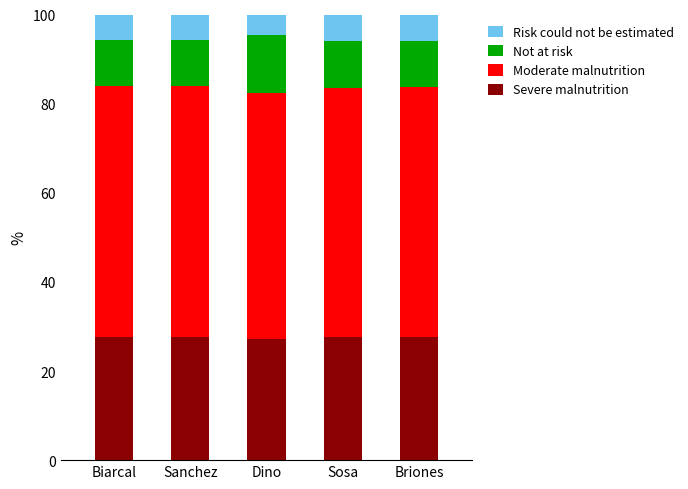

What is the highest value of the Severe malnutrition series?

27.7